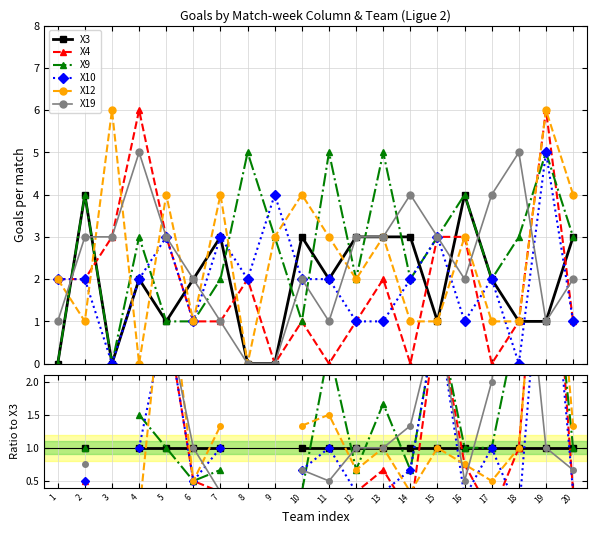

What are all the series names shown in the legend?

X3, X4, X9, X10, X12, X19